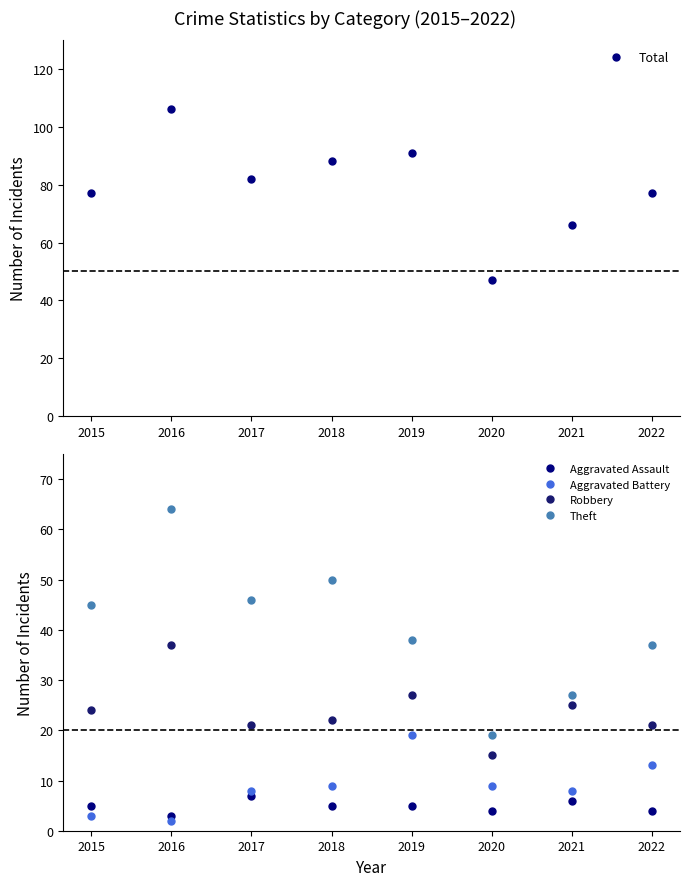

Reading left to right, list all the values displayed in this chart.

Total: 2015=77	2016=106	2017=82	2018=88	2019=91	2020=47	2021=66	2022=77
Aggravated Assault: 2015=5	2016=3	2017=7	2018=5	2019=5	2020=4	2021=6	2022=4
Aggravated Battery: 2015=3	2016=2	2017=8	2018=9	2019=19	2020=9	2021=8	2022=13
Robbery: 2015=24	2016=37	2017=21	2018=22	2019=27	2020=15	2021=25	2022=21
Theft: 2015=45	2016=64	2017=46	2018=50	2019=38	2020=19	2021=27	2022=37